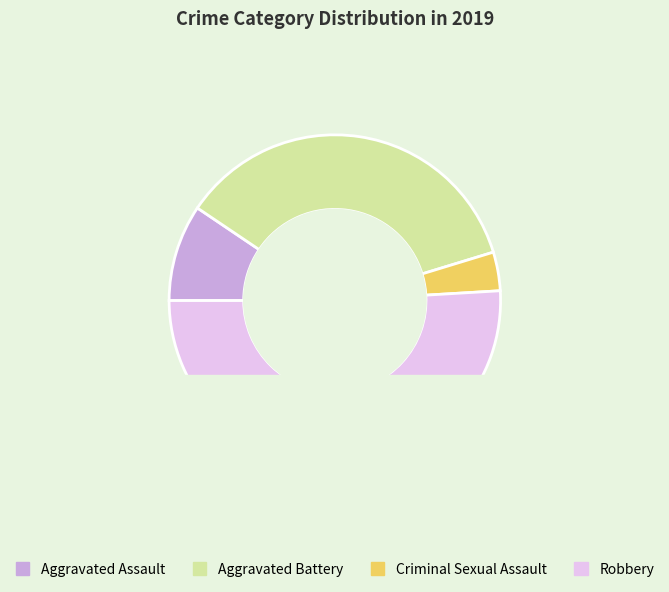

To the nearest percent, what is the average slice percentage?

25%